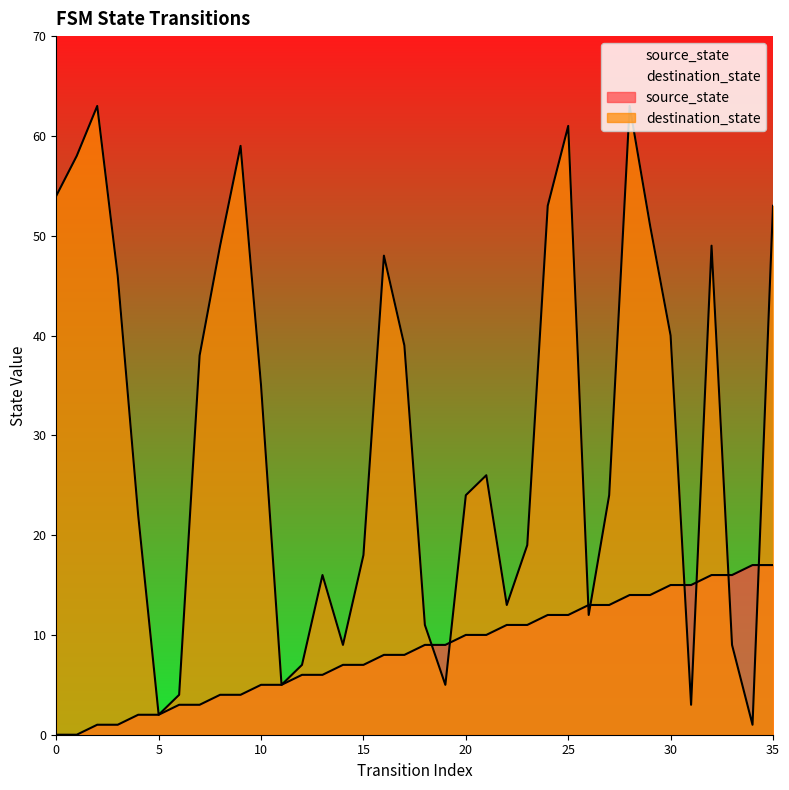

The source_state series shows 5 at 11. True or false?

True